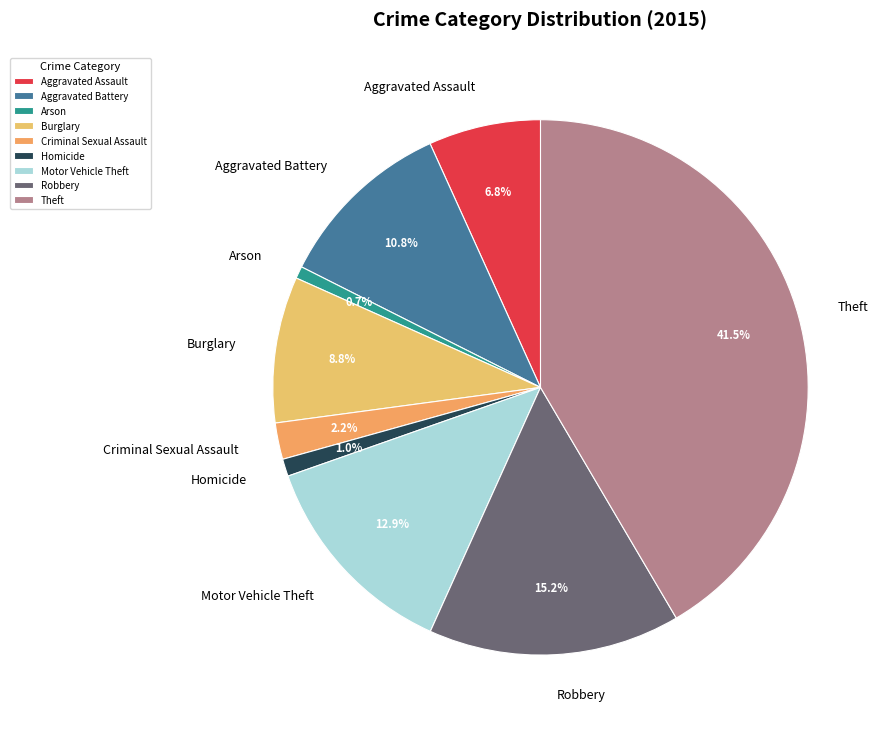

What percentage is the Motor Vehicle Theft slice, to the nearest percent?

13%